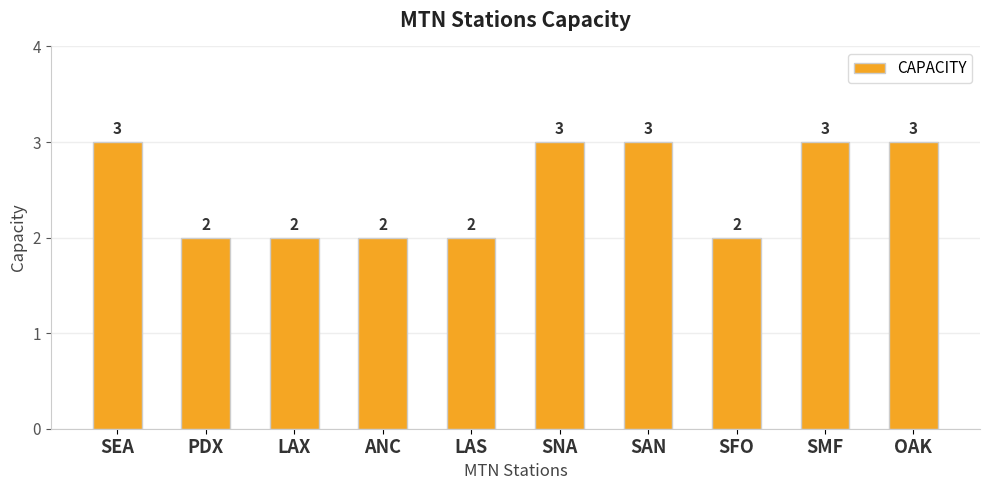

Count the values in the range 2 to 3.

10